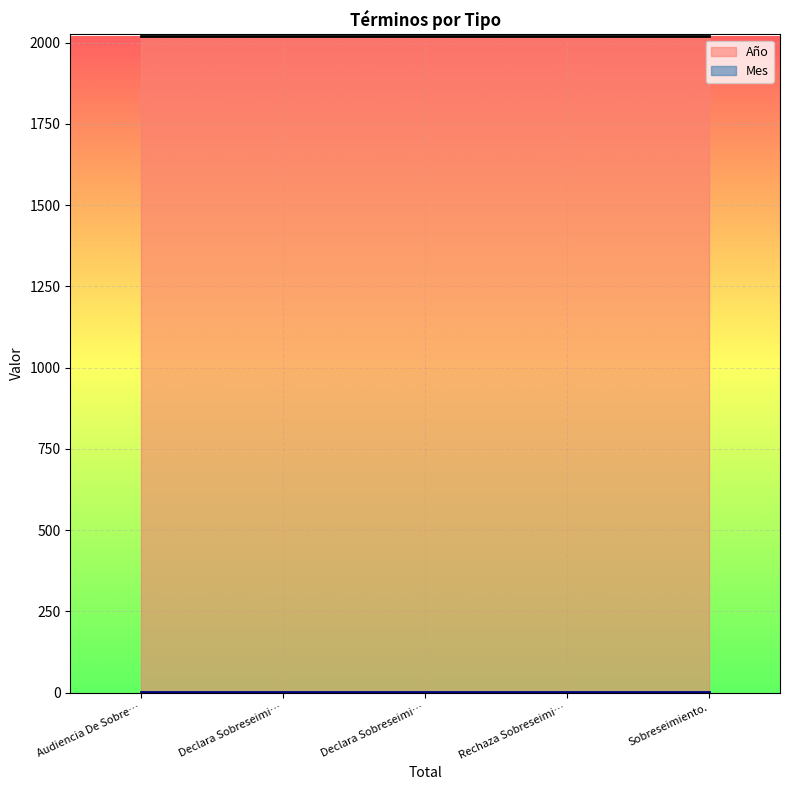

Reading left to right, extract all data points from this chart.

Año: 2020	2020	2020	2020	2020
Mes: 3	3	3	3	3